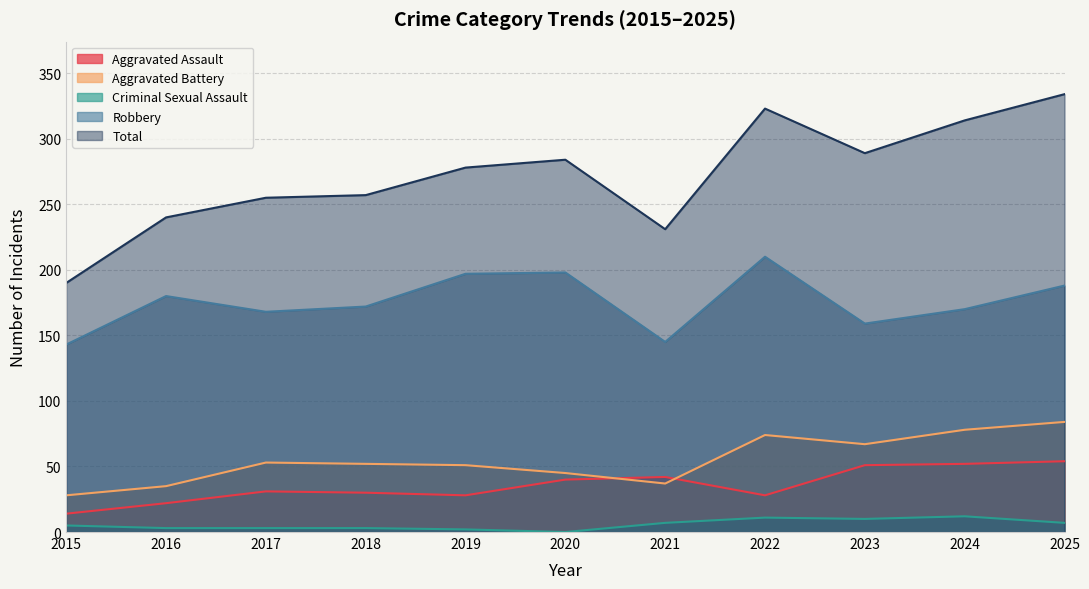

Rank the series at 2020 from highest to lowest value.

Total, Robbery, Aggravated Battery, Aggravated Assault, Criminal Sexual Assault